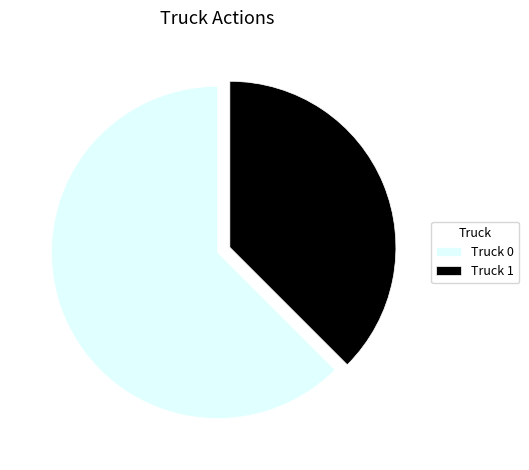

How many slices are in this pie chart?

2